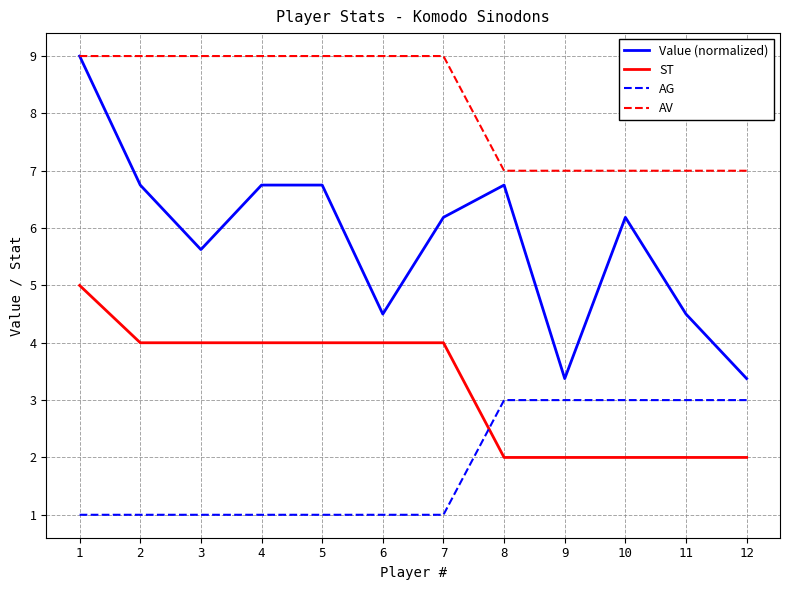

True or false: AG and Value (normalized) intersect in this chart.

False